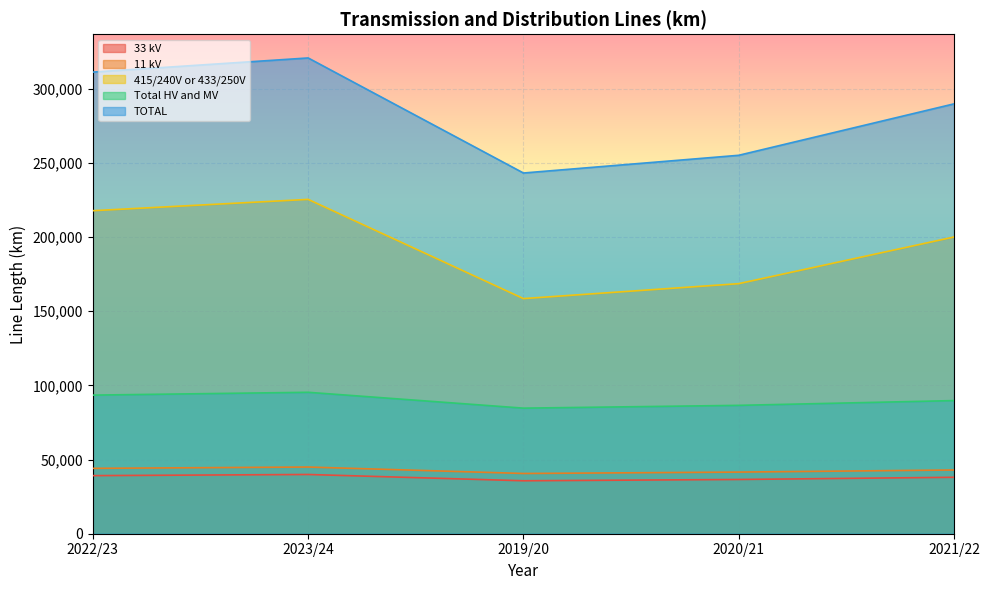

What is the label of the 1st point from the right?

2021/22